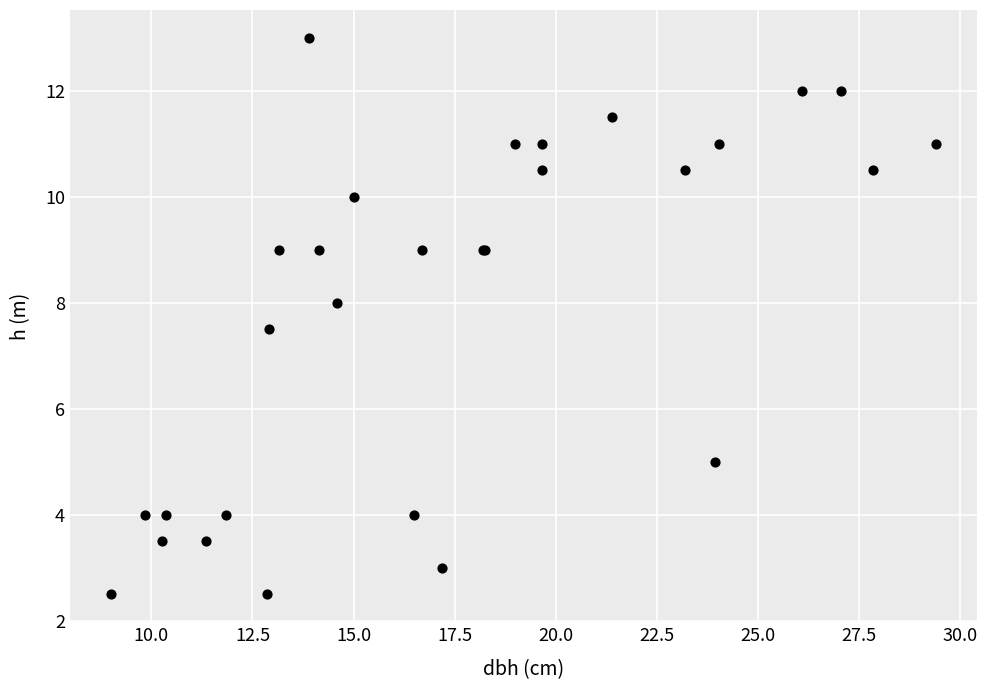

What Y value in the scatter plot is closest to 7?

7.5